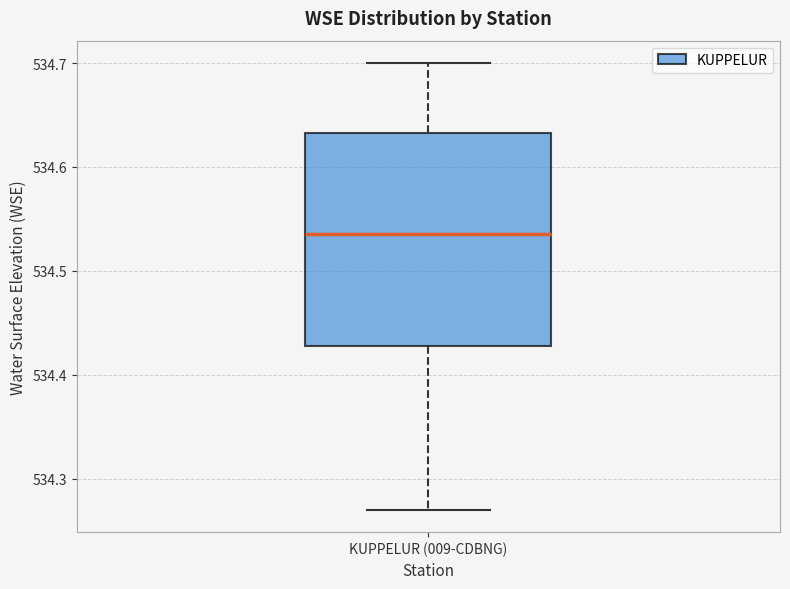

Transcribe this box plot: give where the median line is, the range the box spans, and where the two whiskers end, as read against the y-axis. The values are not printed on the chart, so give them approximately, as read against the axis.

median 534.54, box 534.43 to 534.63, whiskers 534.27 to 534.70